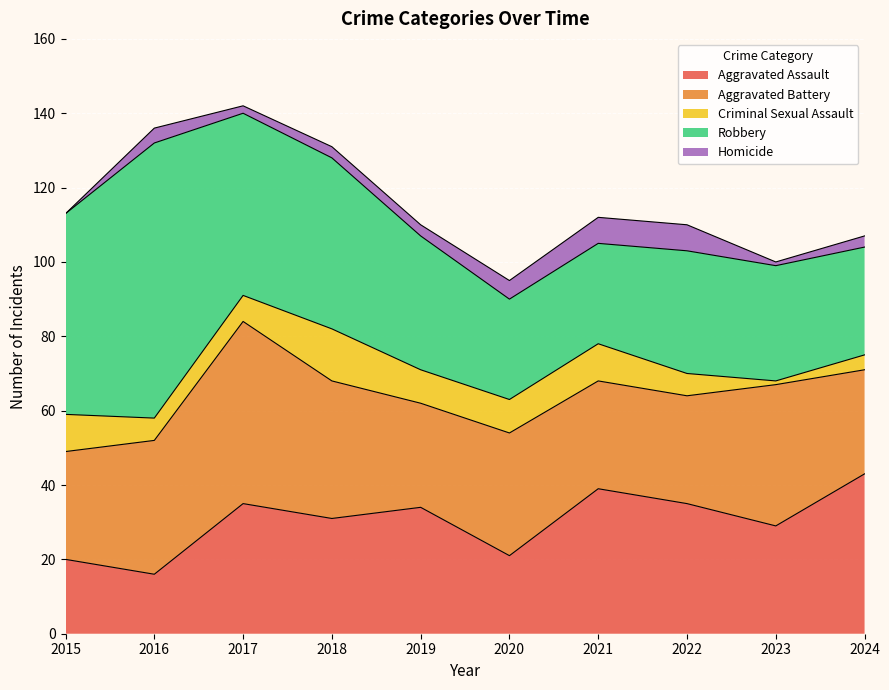

How many times do Criminal Sexual Assault and Homicide cross each other?

1